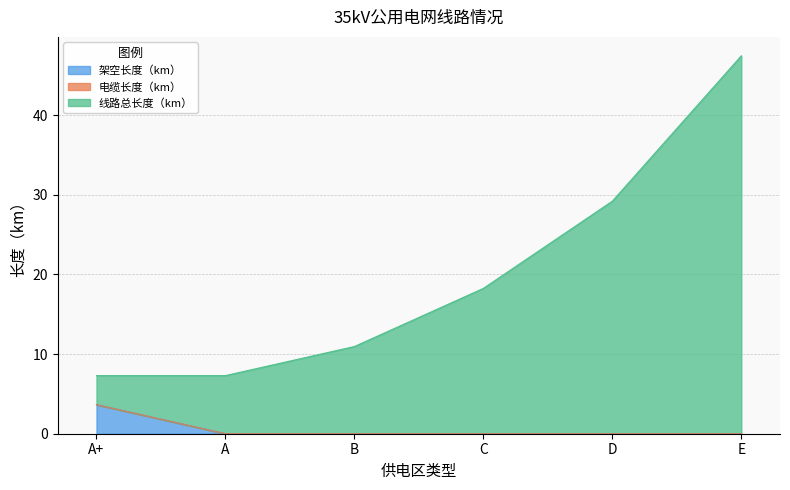

True or false: 架空长度（km） has a value of 2.4 at B.

False